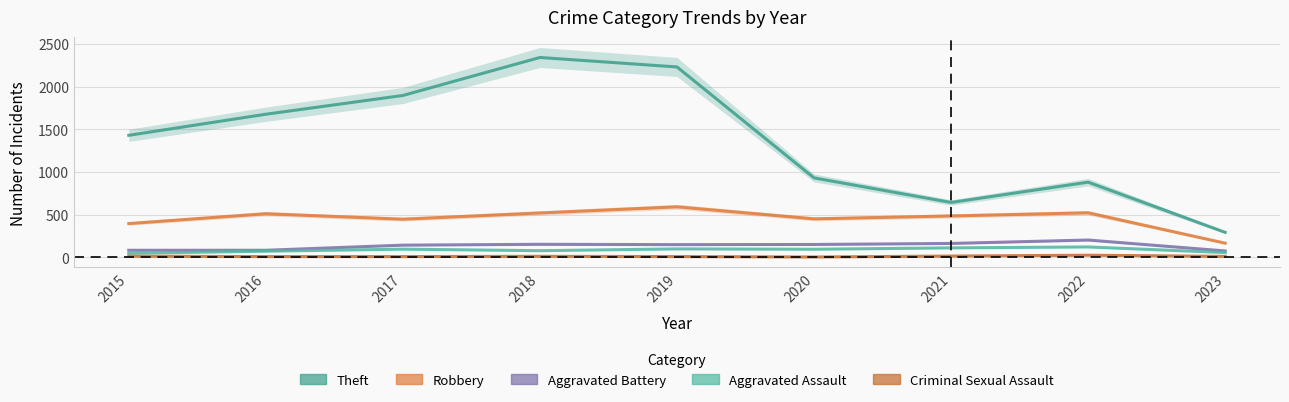

True or false: Aggravated Assault and Robbery intersect in this chart.

False